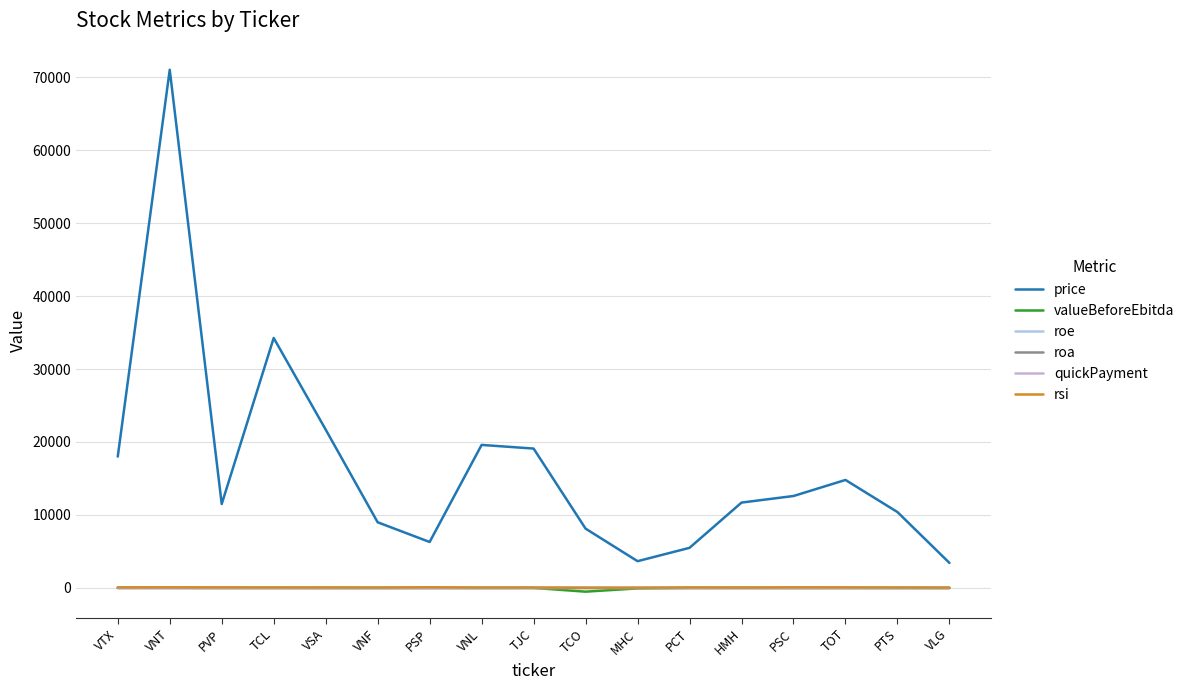

Between VSA and VNF, which series saw the biggest shift?

price